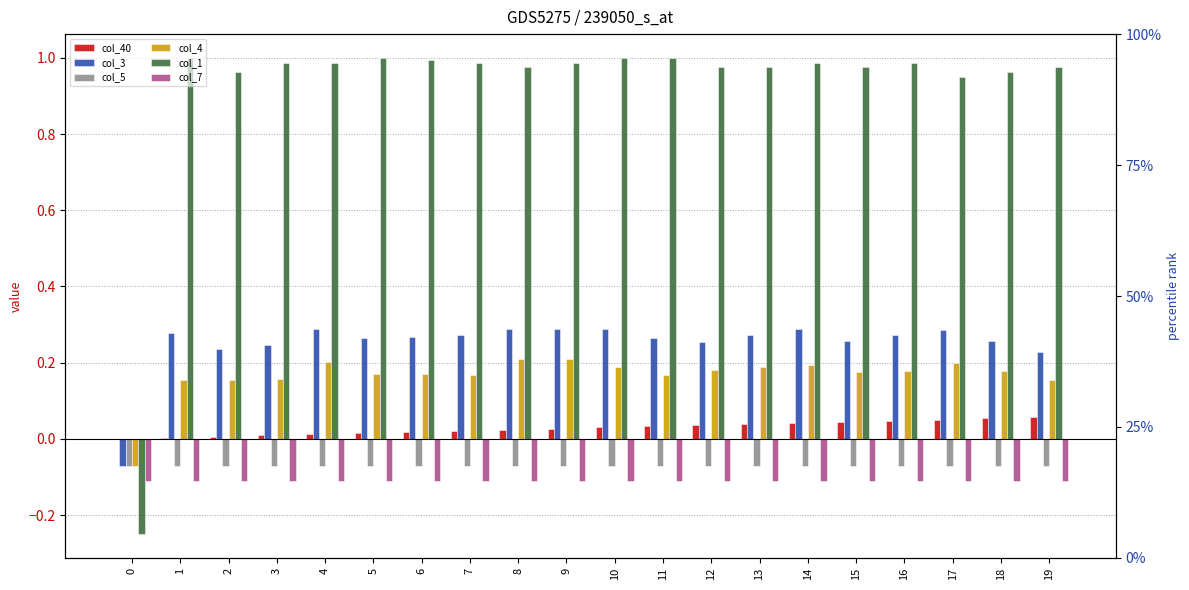

Is the value of col_7 at 9 greater than the value of col_3 at 10?

No